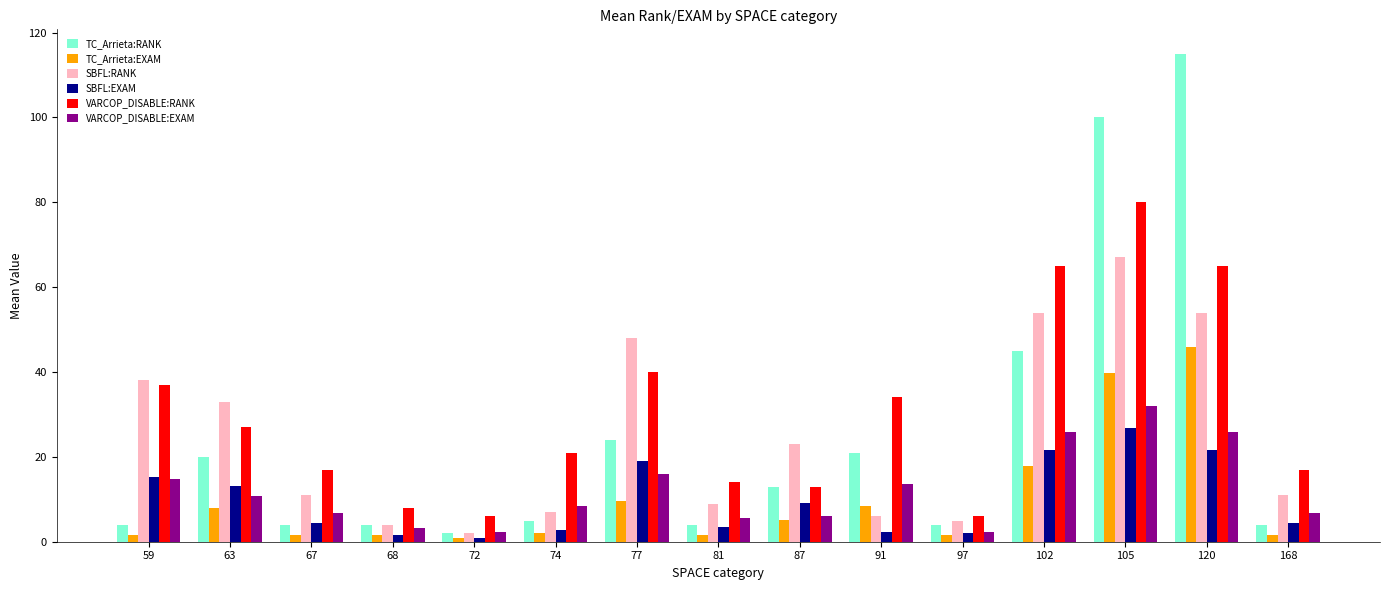

Does the chart contain any negative values?

No